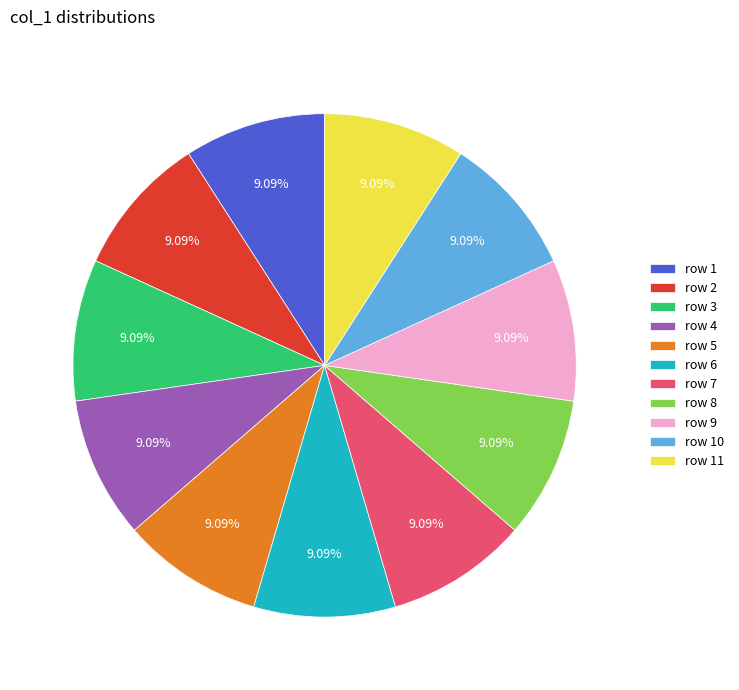

What is the ratio of the value at row 5 to the value at row 4?

1.0